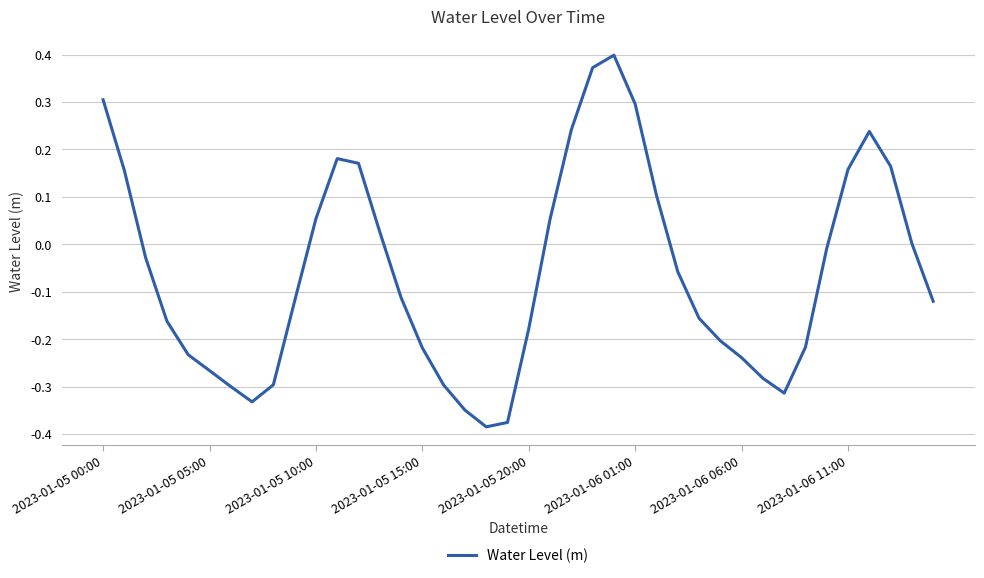

What is the difference between the maximum and minimum values?

0.8